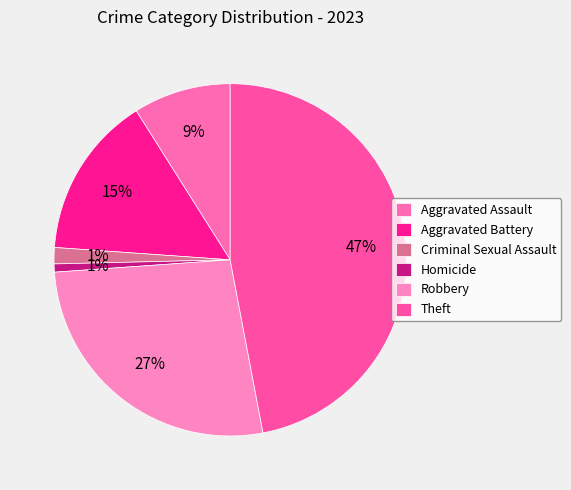

The Aggravated Assault slice represents 9% of the pie. True or false?

True